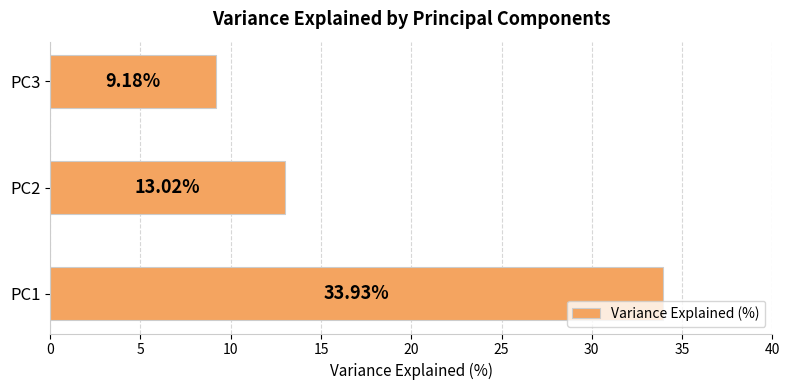

Which label corresponds to the smallest value in the chart?

PC3